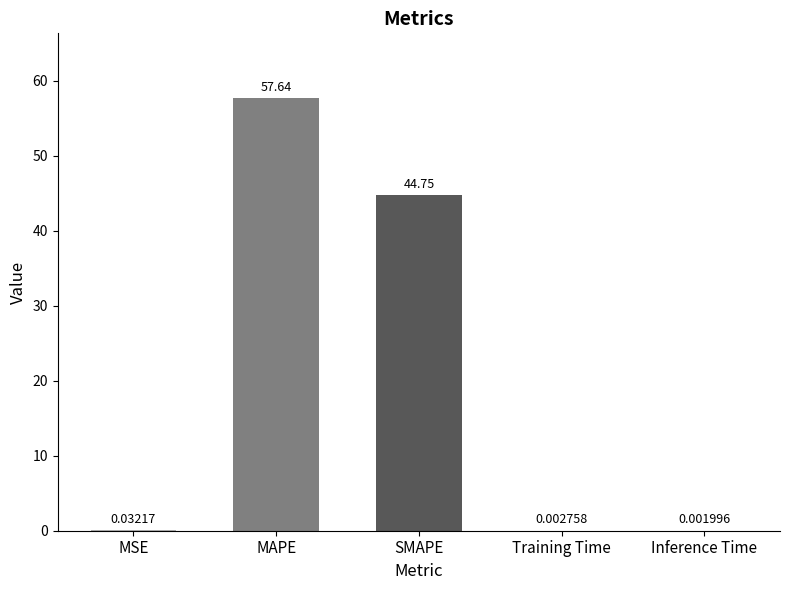

What is the change in value from SMAPE to Training Time?

-44.7